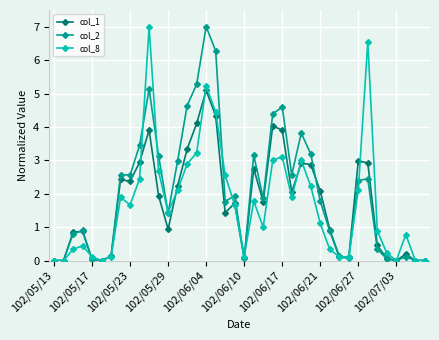

What is the highest value of the col_1 series?

5.1